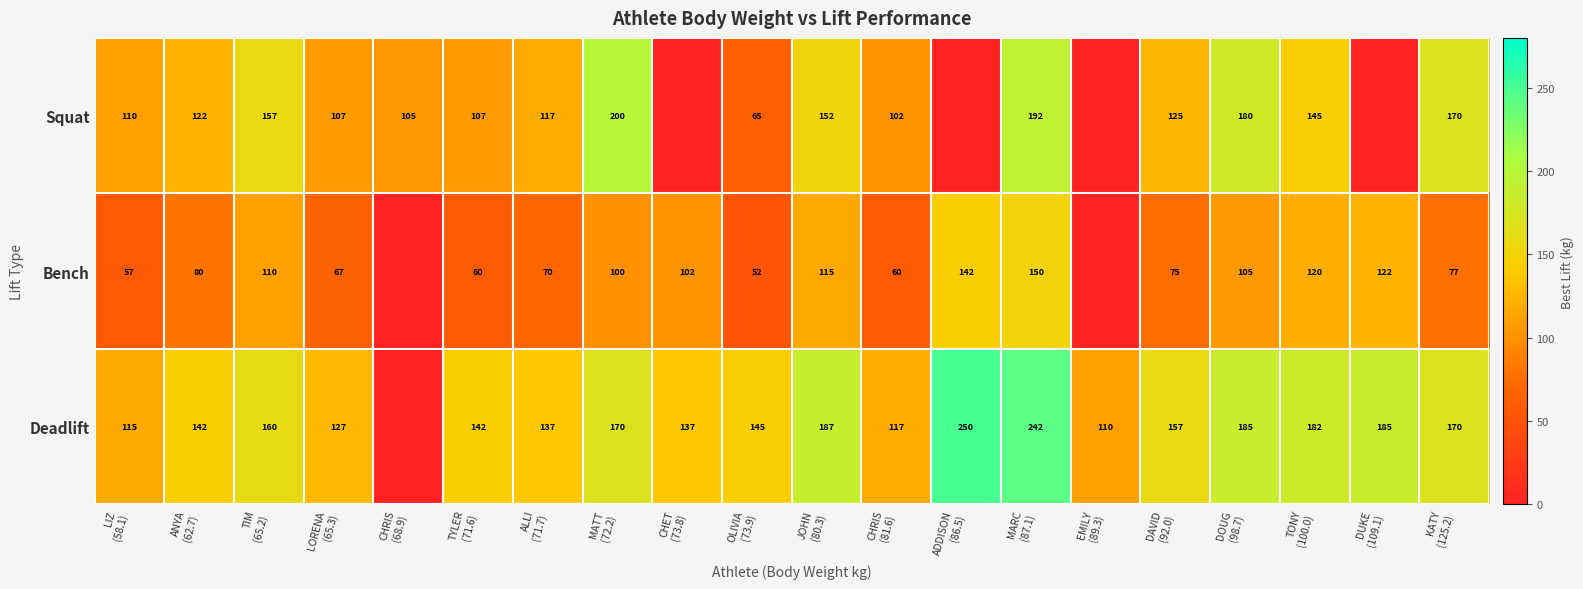

Is the value of Bench at OLIVIA (73.9) greater than the value of Deadlift at DOUG (98.7)?

No